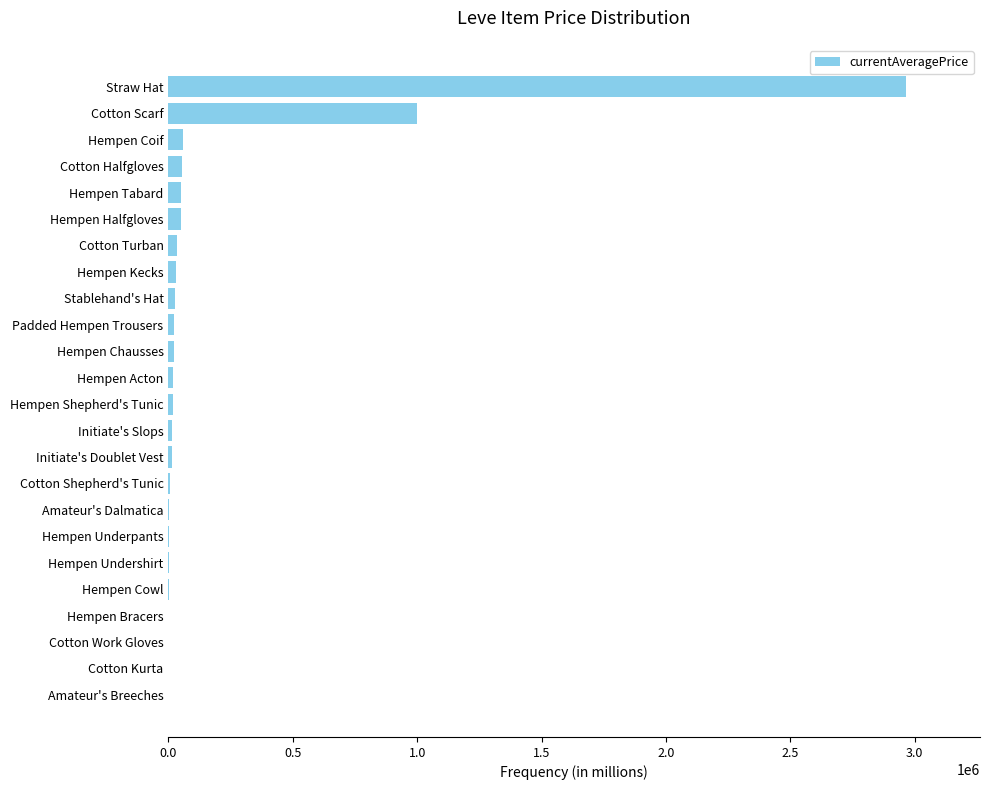

Is it true that the value at Cotton Scarf is 1703251.7?

False